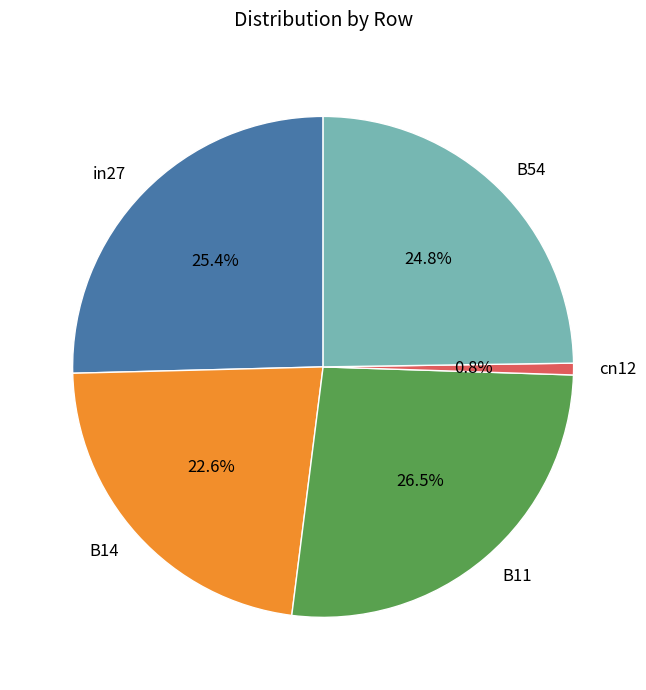

Rank the categories by value from lowest to highest.

cn12, B14, B54, in27, B11